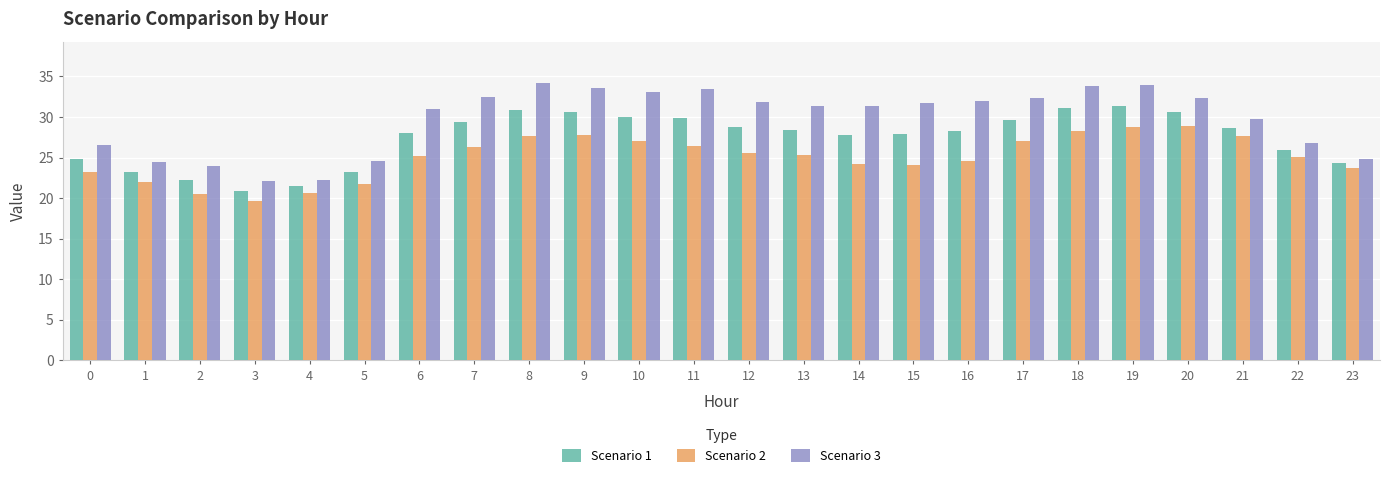

What is the value of the Scenario 3 bar at the 12th from the left?

33.4